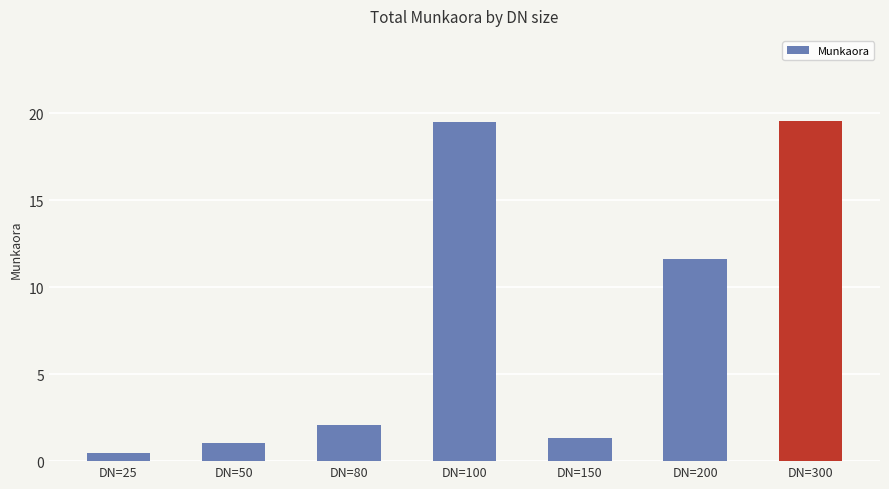

Reading right to left, what are all the values shown in this chart?

19.5	11.6	1.3	19.5	2.1	1.0	0.5